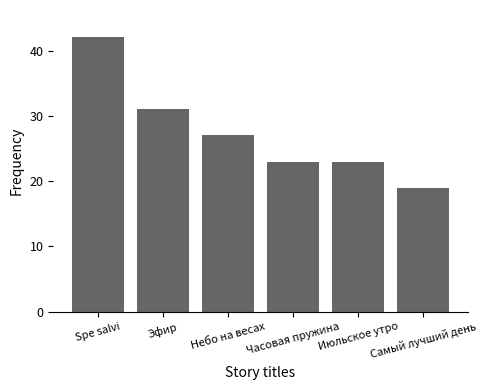

What is the smallest value displayed?

19